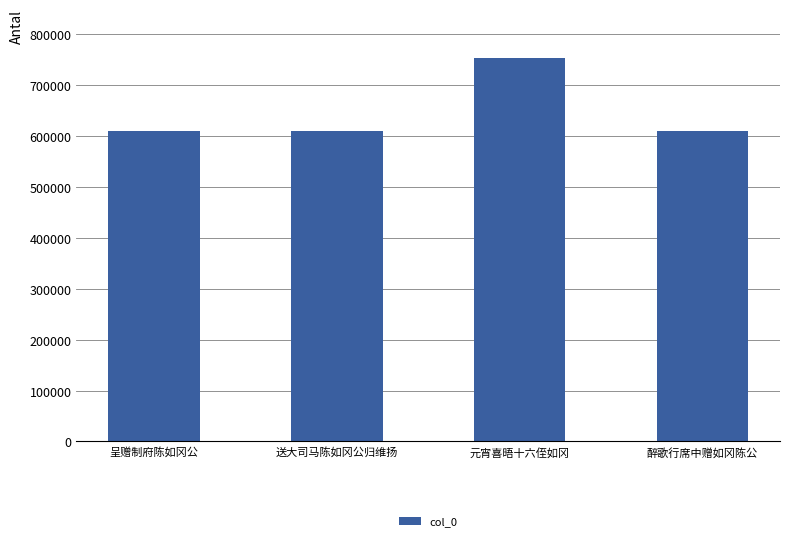

Between 送大司马陈如冈公归维扬 and 元宵喜晤十六侄如冈, which is larger?

元宵喜晤十六侄如冈